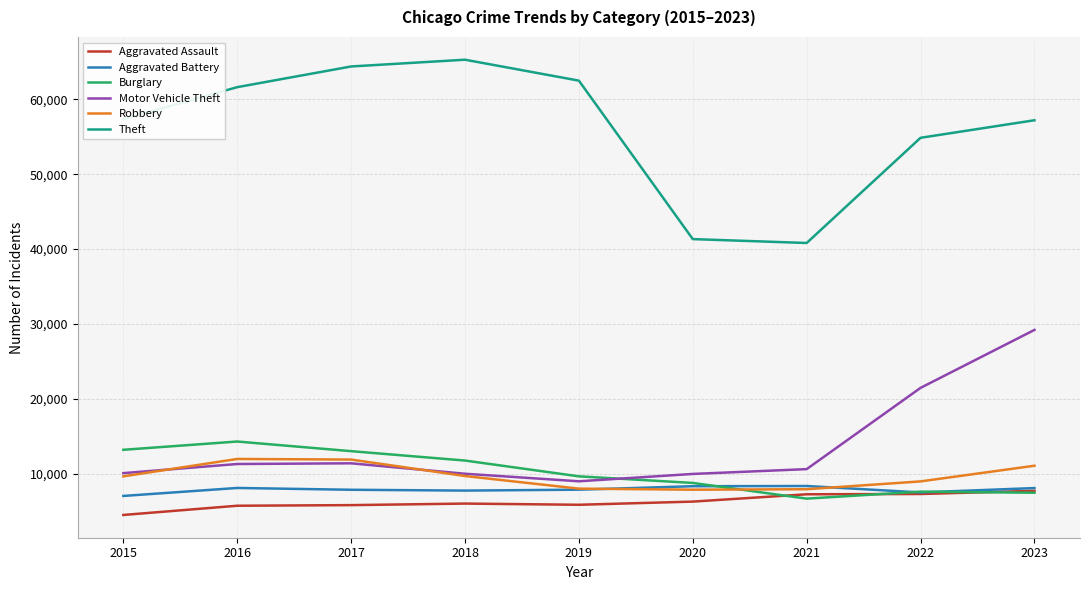

What are all the series names shown in the legend?

Aggravated Assault, Aggravated Battery, Burglary, Motor Vehicle Theft, Robbery, Theft